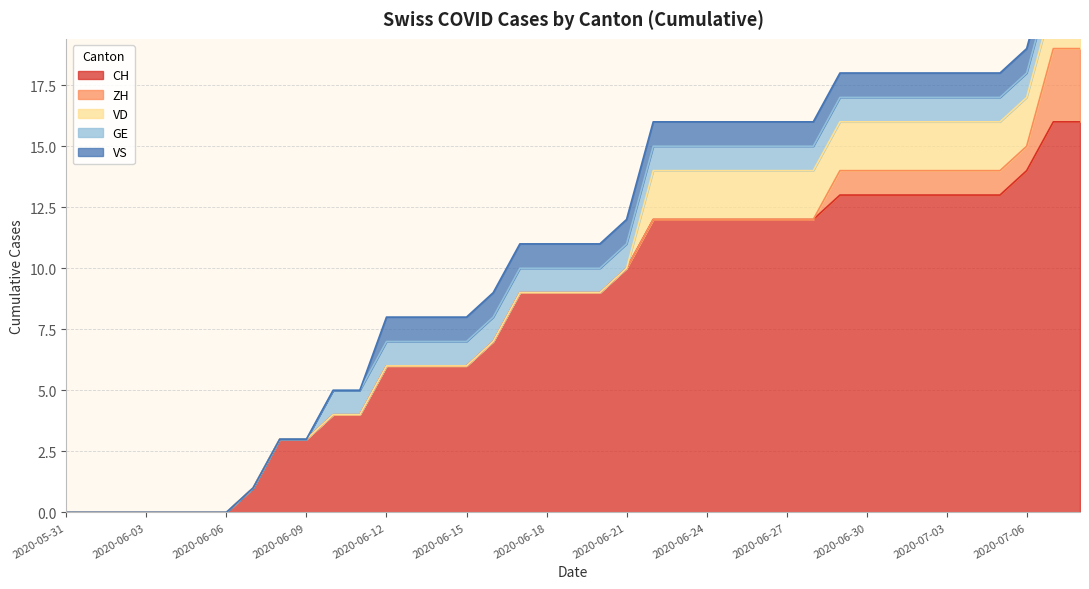

Rank the categories by CH value from lowest to highest.

2020-05-31, 2020-06-01, 2020-06-02, 2020-06-03, 2020-06-04, 2020-06-05, 2020-06-06, 2020-06-07, 2020-06-08, 2020-06-09, 2020-06-10, 2020-06-11, 2020-06-12, 2020-06-13, 2020-06-14, 2020-06-15, 2020-06-16, 2020-06-17, 2020-06-18, 2020-06-19, 2020-06-20, 2020-06-21, 2020-06-22, 2020-06-23, 2020-06-24, 2020-06-25, 2020-06-26, 2020-06-27, 2020-06-28, 2020-06-29, 2020-06-30, 2020-07-01, 2020-07-02, 2020-07-03, 2020-07-04, 2020-07-05, 2020-07-06, 2020-07-07, 2020-07-08